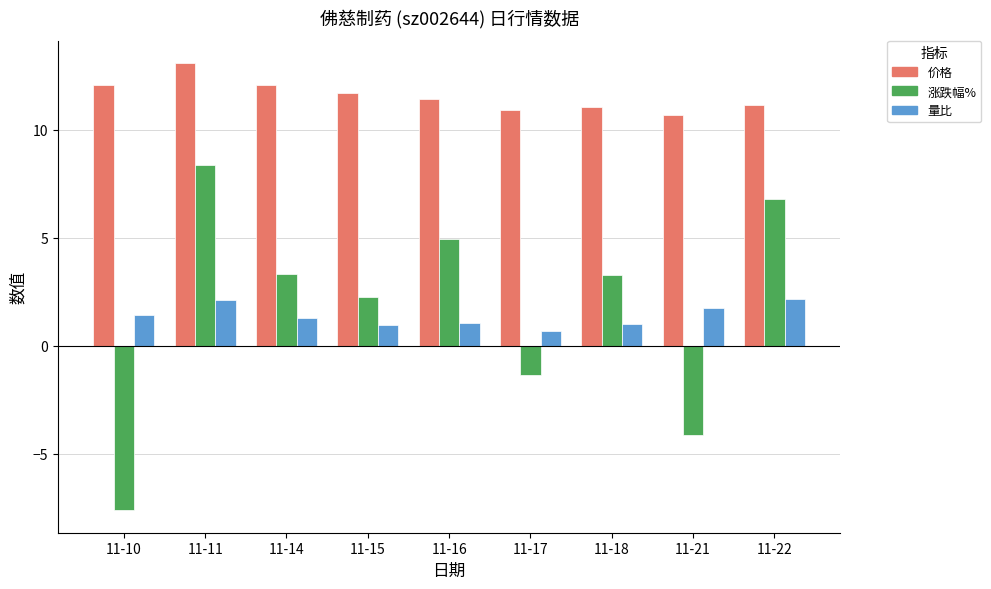

At how many categories does at least one series exceed 0?

9